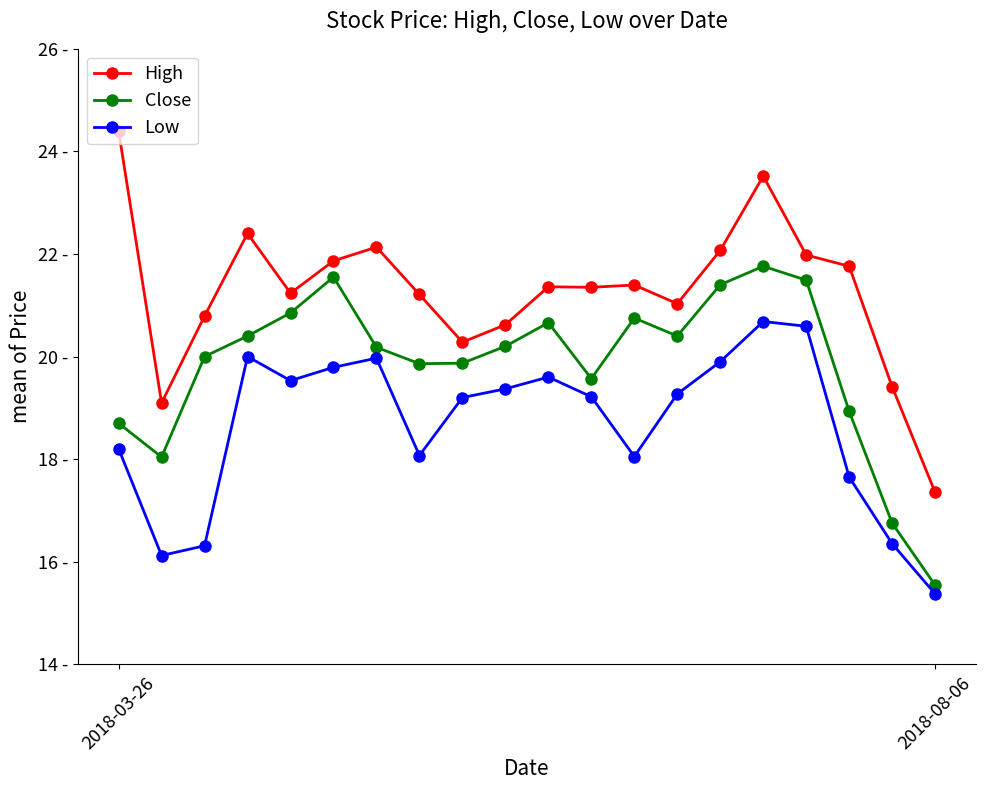

Which series has the largest range (max minus min)?

High